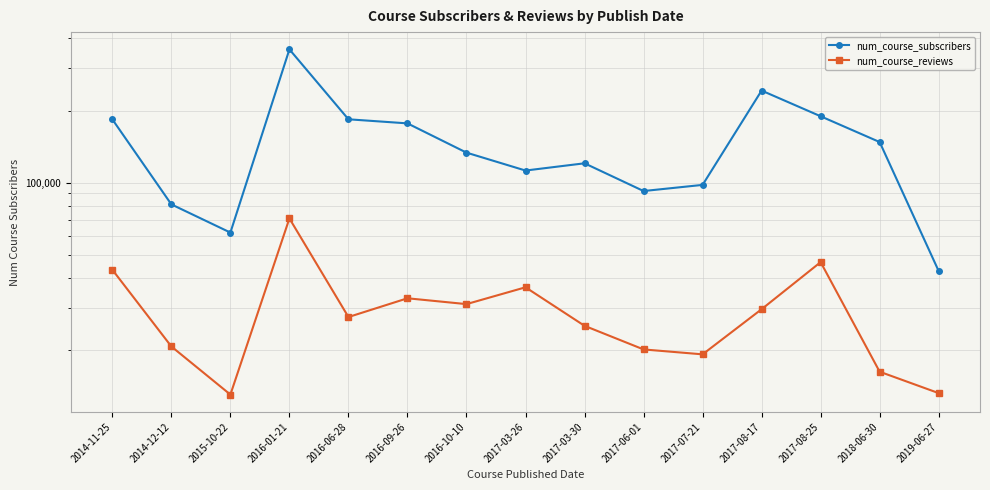

Which has a higher value, 2017-03-30 or 2016-01-21?

2016-01-21